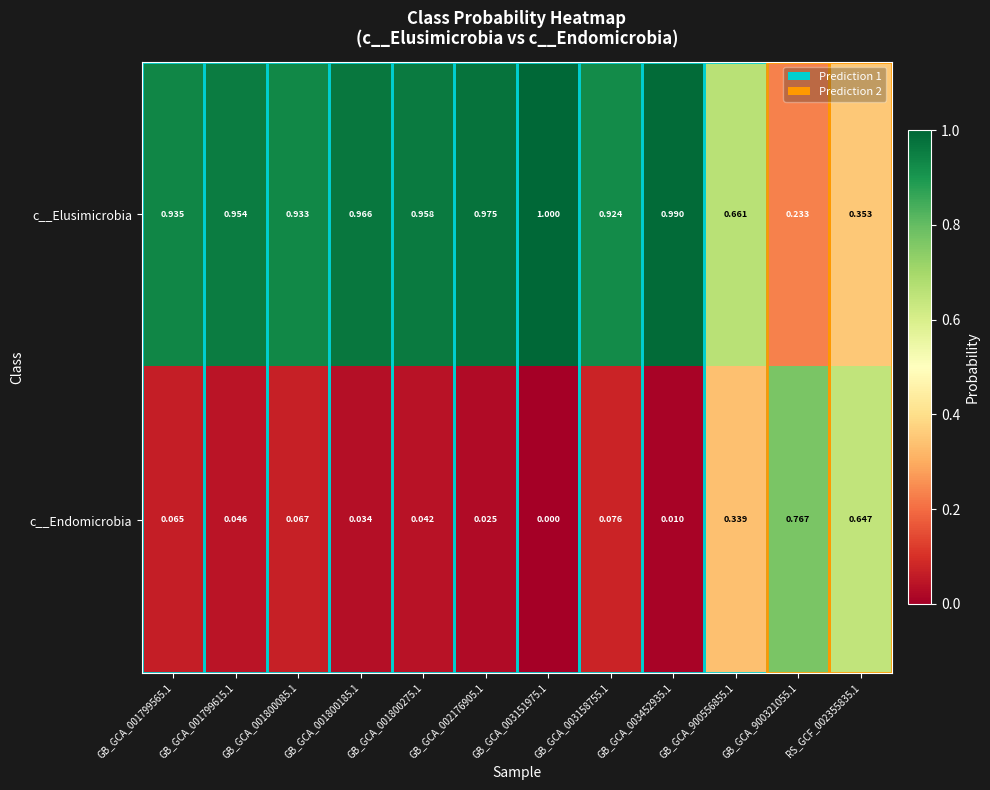

At which category does the chart reach its peak across all series?

GB_GCA_003151975.1